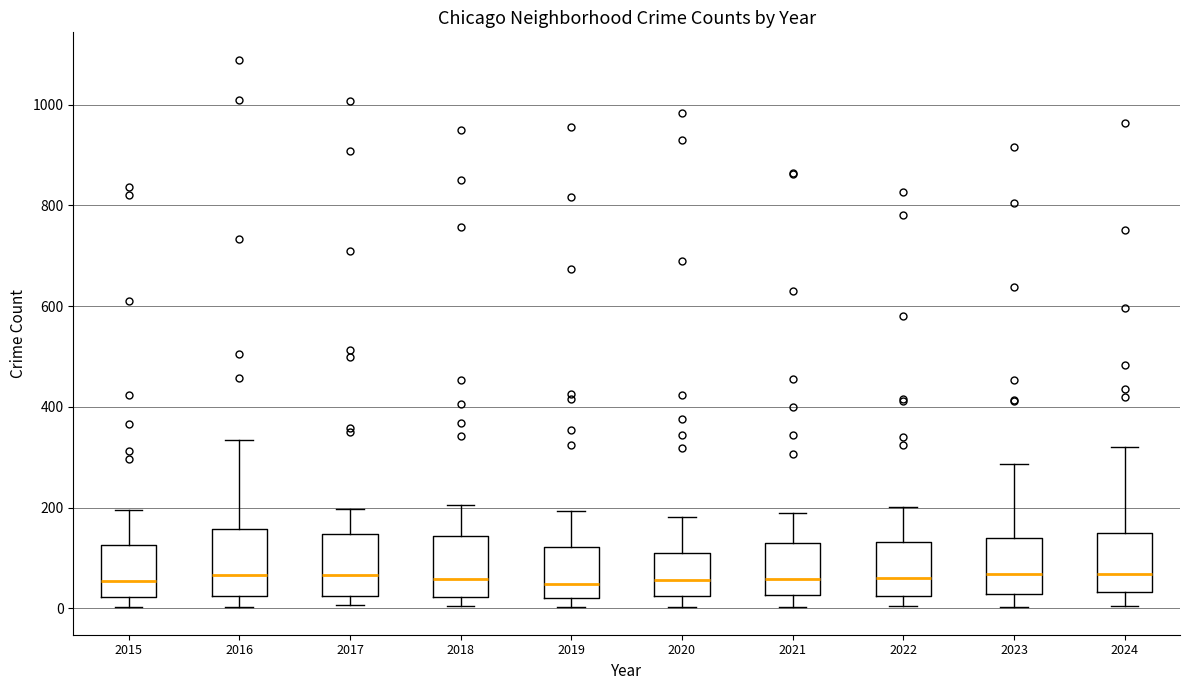

Reading left to right, transcribe this box plot: for each box, give where its median line is, the range the box spans, and where its two whiskers end, as read against the y-axis. The values are not printed on the chart, so give them approximately, as read against the axis.

2015: median 60, box 20 to 120, whiskers 0 to 200
2016: median 60, box 20 to 160, whiskers 0 to 340
2017: median 60, box 20 to 140, whiskers 0 to 200
2018: median 60, box 20 to 140, whiskers 0 to 200
2019: median 40, box 20 to 120, whiskers 0 to 200
2020: median 60, box 20 to 120, whiskers 0 to 180
2021: median 60, box 20 to 120, whiskers 0 to 200
2022: median 60, box 20 to 140, whiskers 0 to 200
2023: median 60, box 20 to 140, whiskers 0 to 280
2024: median 60, box 40 to 140, whiskers 0 to 320